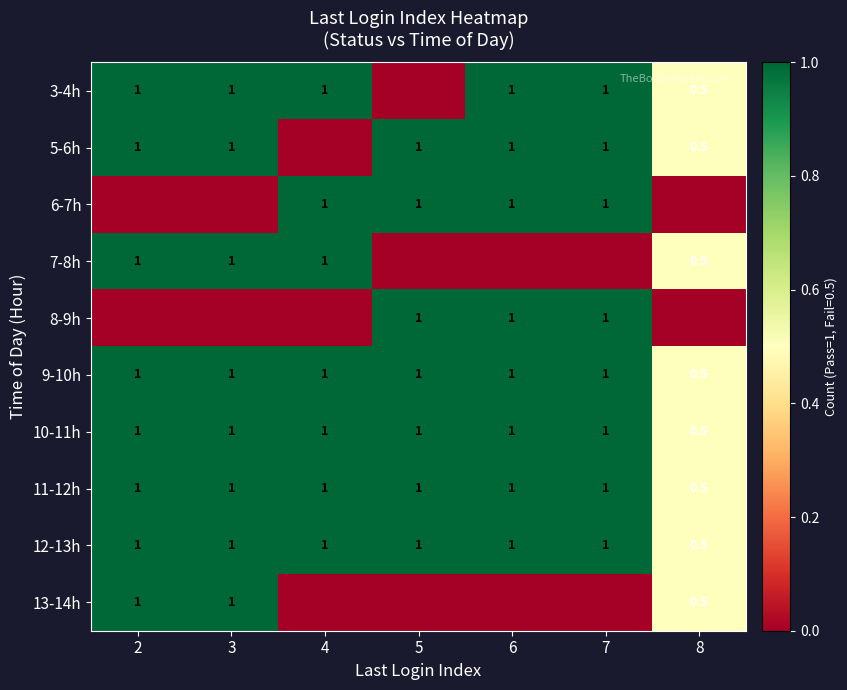

Between 8 and 3, which is larger?

3